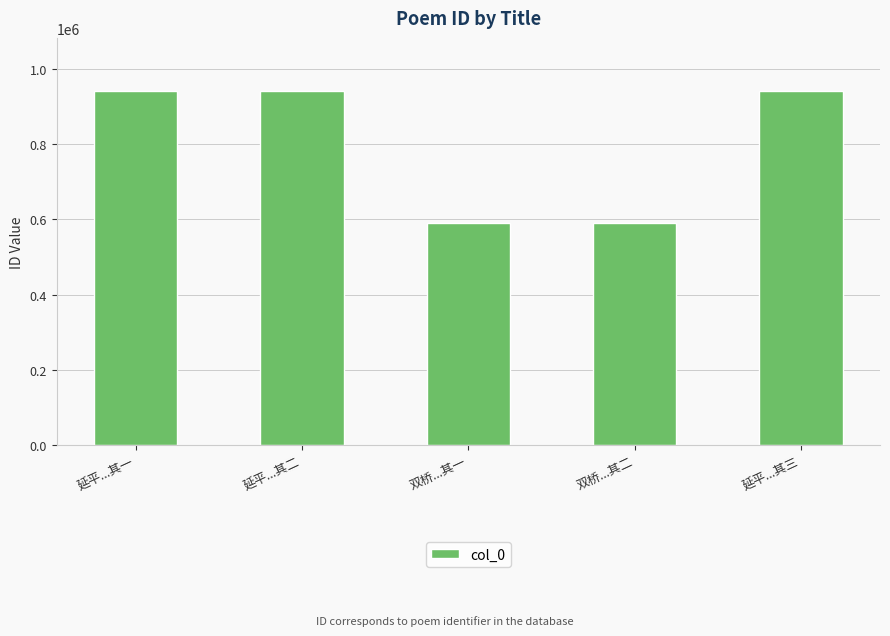

What is the greatest value displayed?

941093